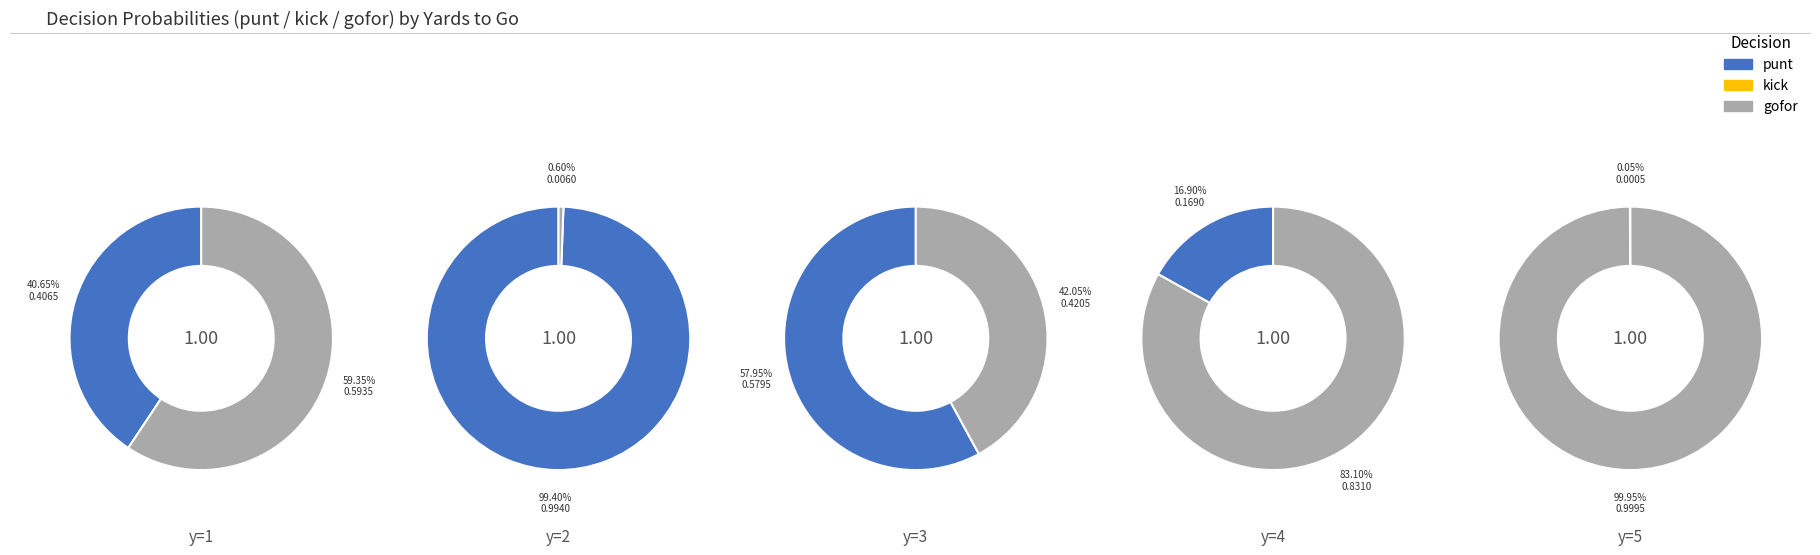

What is the largest slice in the pie chart?

y=5